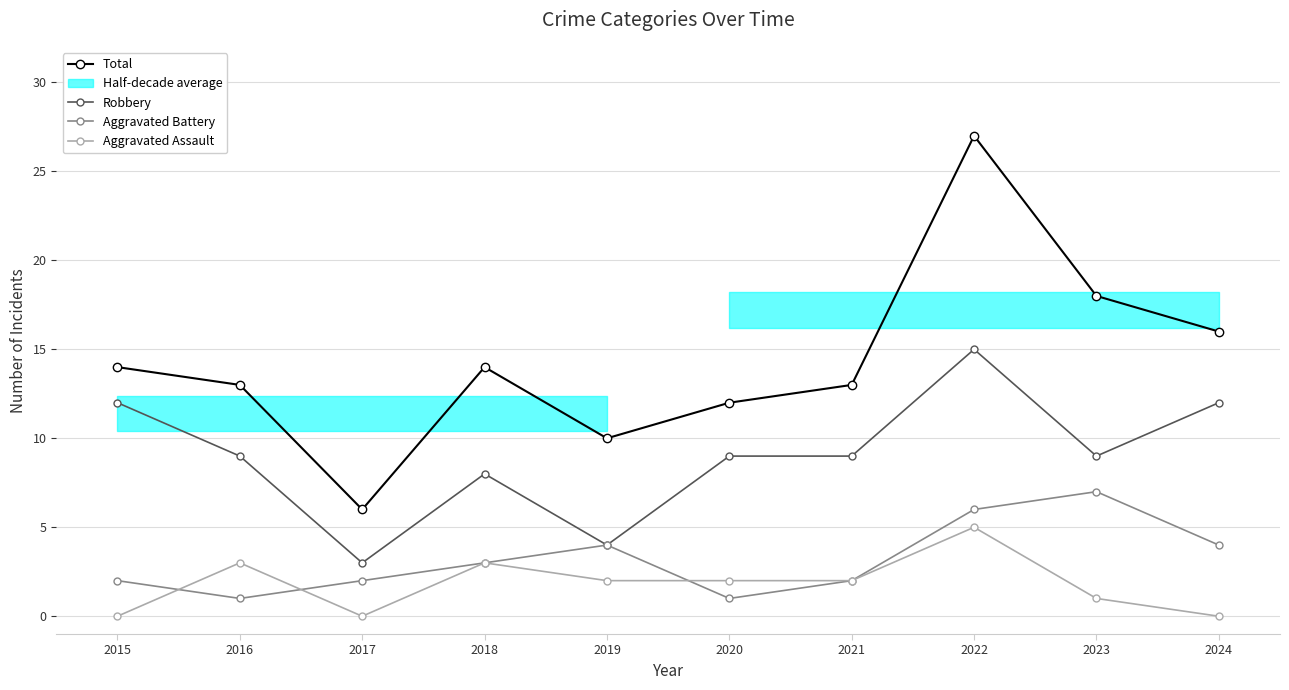

Between 2018 and 2023, which series saw the biggest shift?

Total